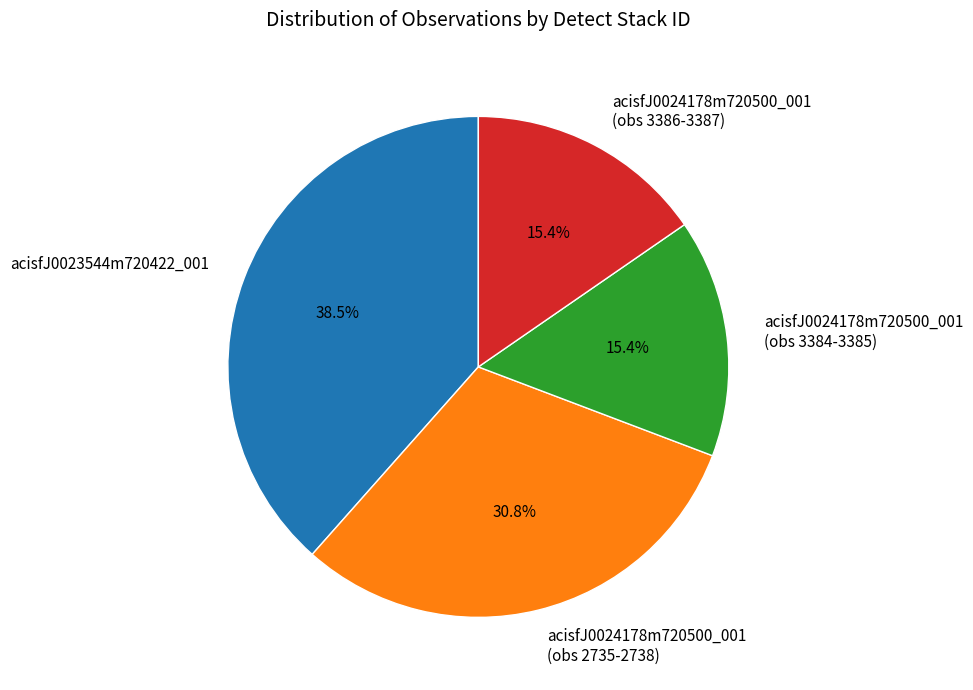

Does acisfJ0023544m720422_001 account for over 50% of the chart?

No